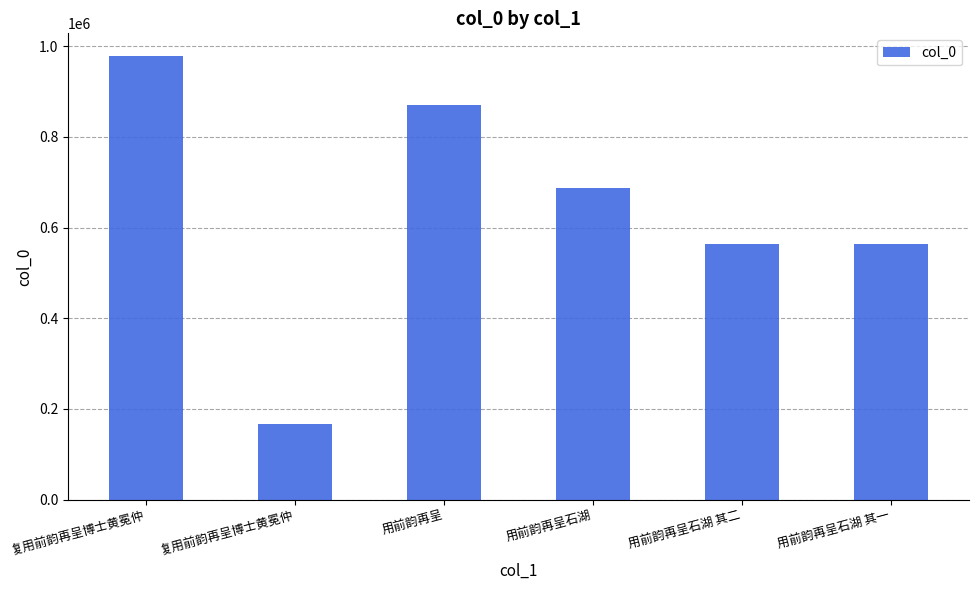

What is the label of the 2nd bar from the right?

用前韵再呈石湖 其二